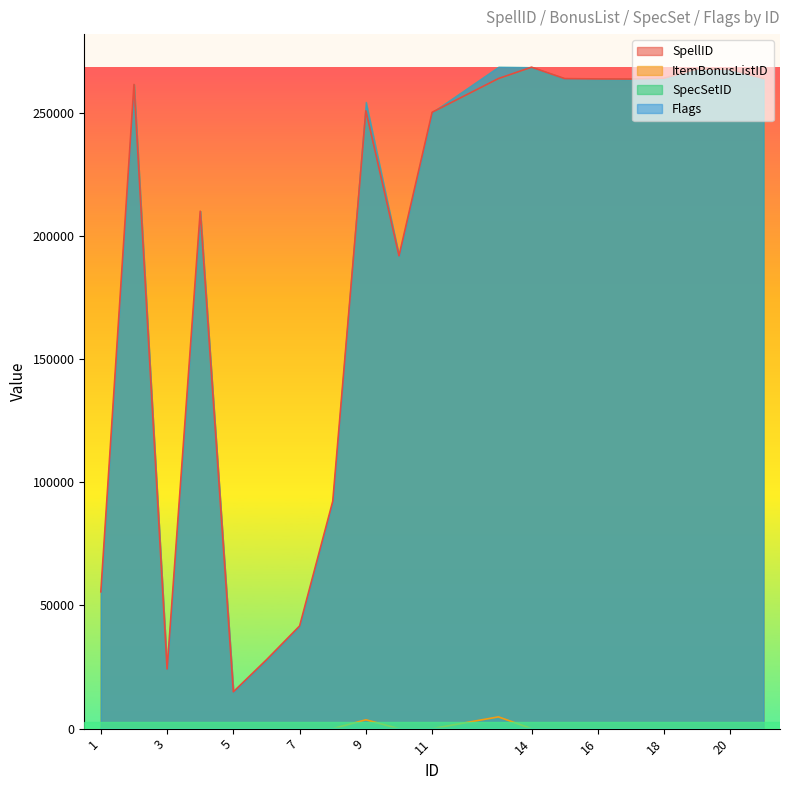

Between 3 and 21, which series saw the biggest shift?

SpellID